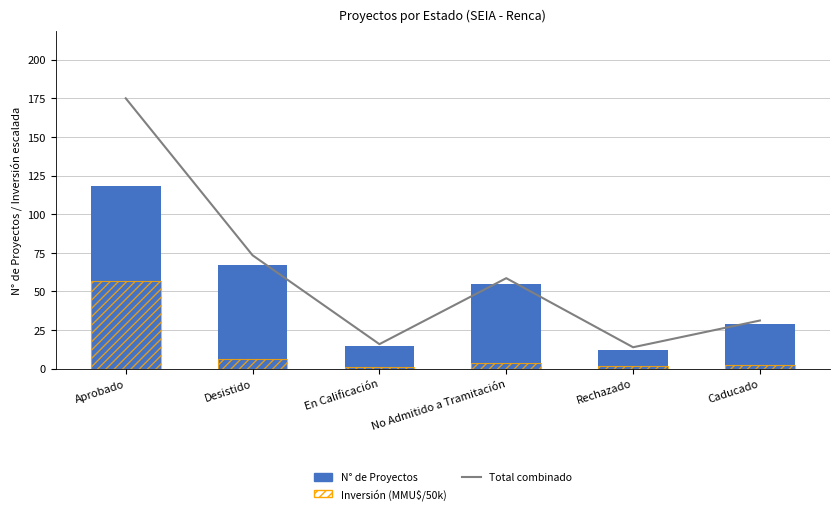

Read the N° de Proyectos value at Caducado.

29.0